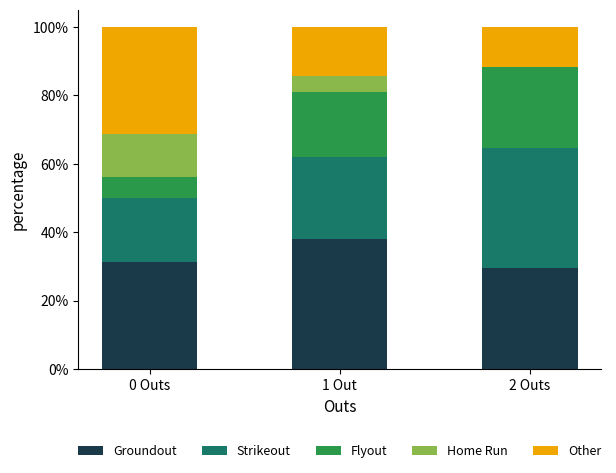

The value of Groundout at 1 Out is 38.1. True or false?

True